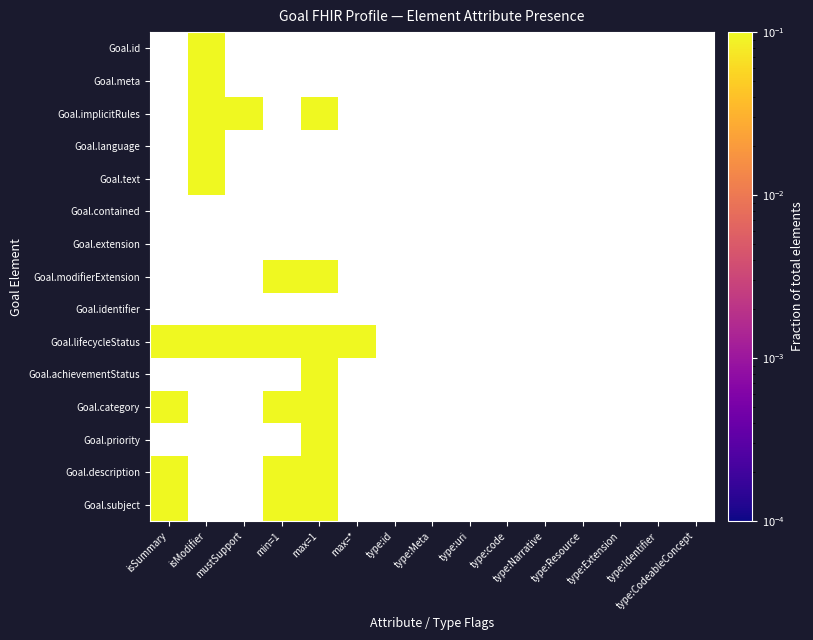

How many data points does each series have?

15